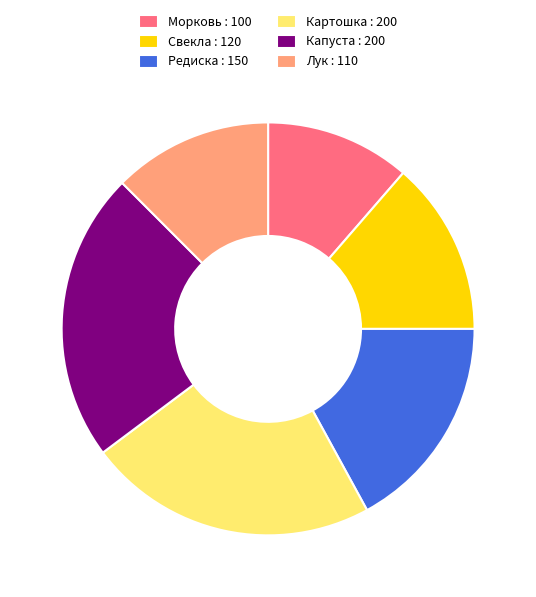

Is the sum of Морковь : 100 and Свекла : 120 greater than half?

No